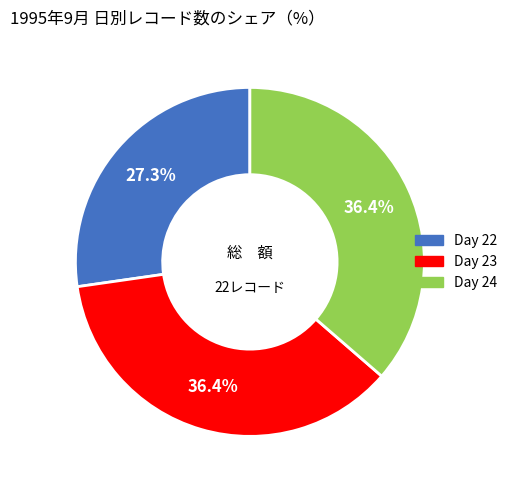

Which slice is the smallest?

Day 22